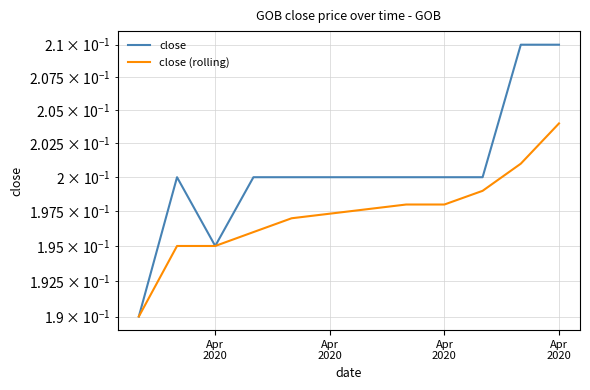

Reading left to right, what are all the values shown in this chart?

close: 0.2	0.2	0.2	0.2	0.2	0.2	0.2	0.2	0.2	0.2
close (rolling): 0.2	0.2	0.2	0.2	0.2	0.2	0.2	0.2	0.2	0.2